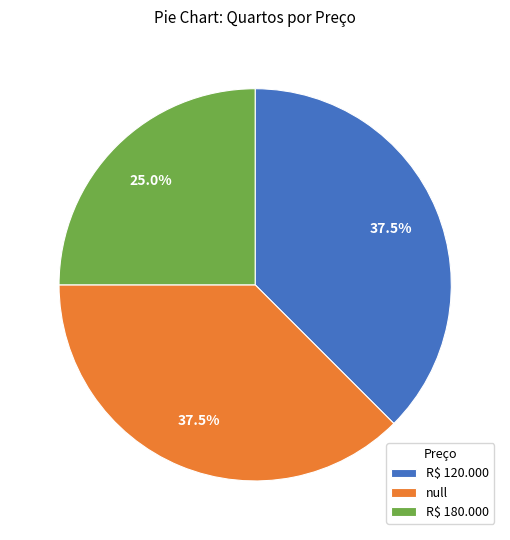

Which has a higher value, null or R$ 180.000?

null